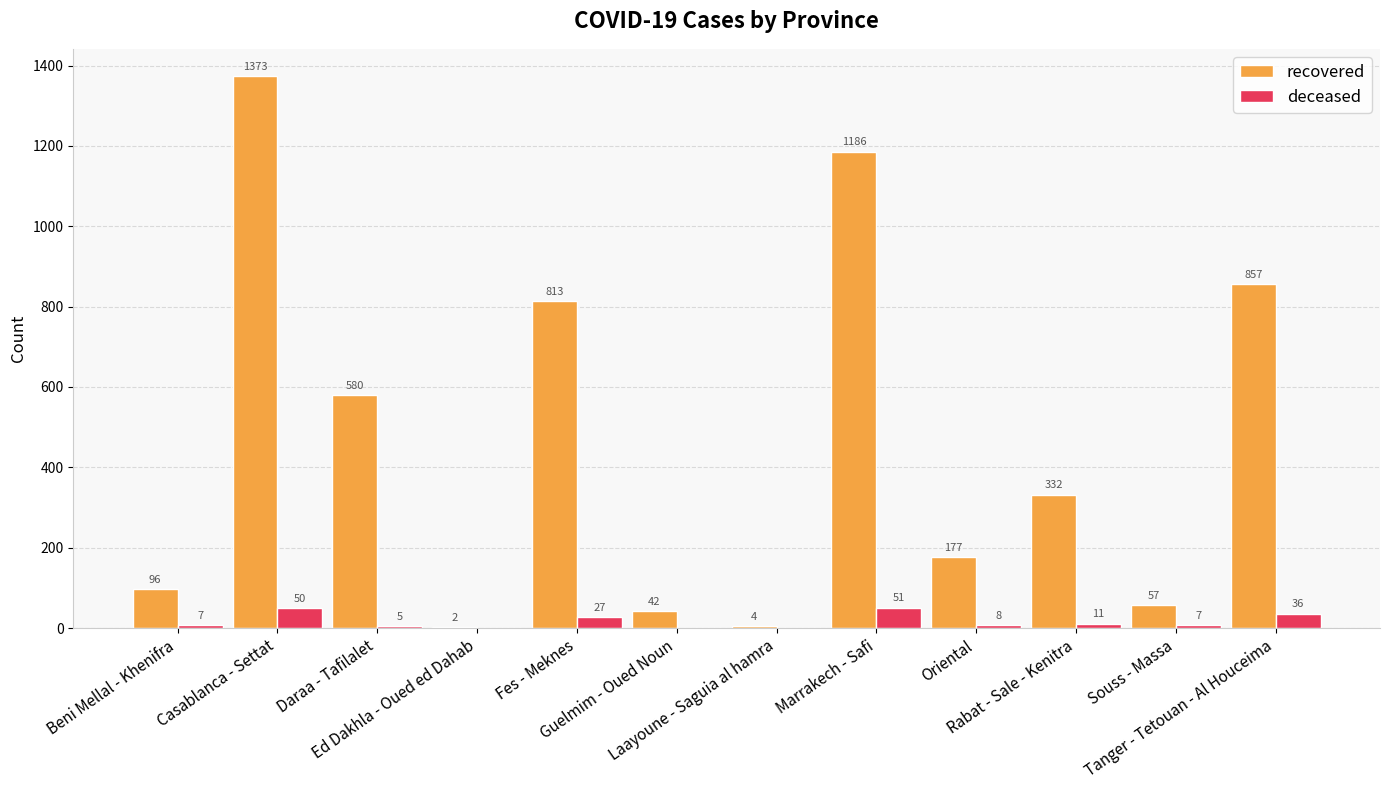

What is the highest value of the recovered series?

1373